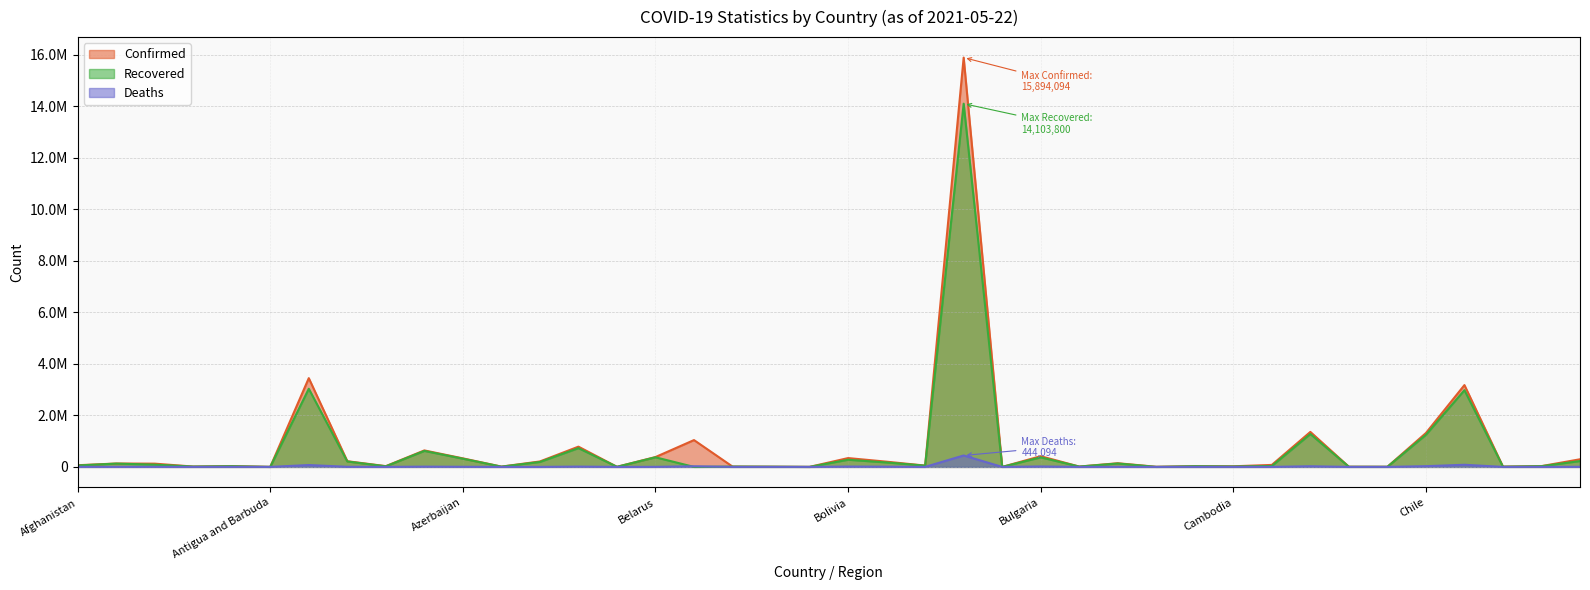

Is the value of Confirmed at Bahamas greater than the value of Recovered at Australia?

No